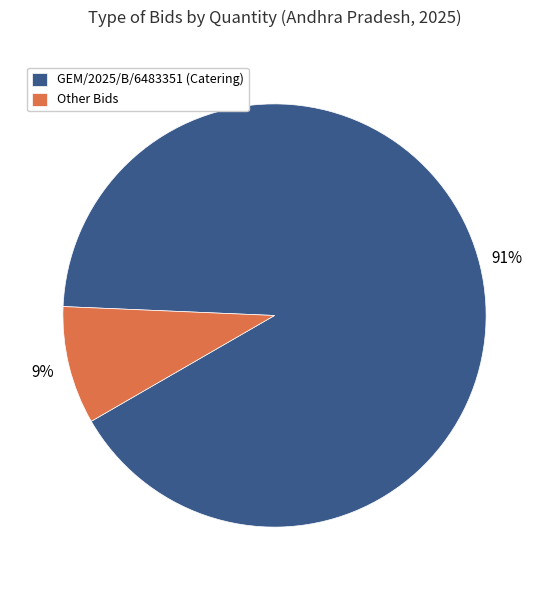

What is the smallest slice in the pie chart?

Other Bids